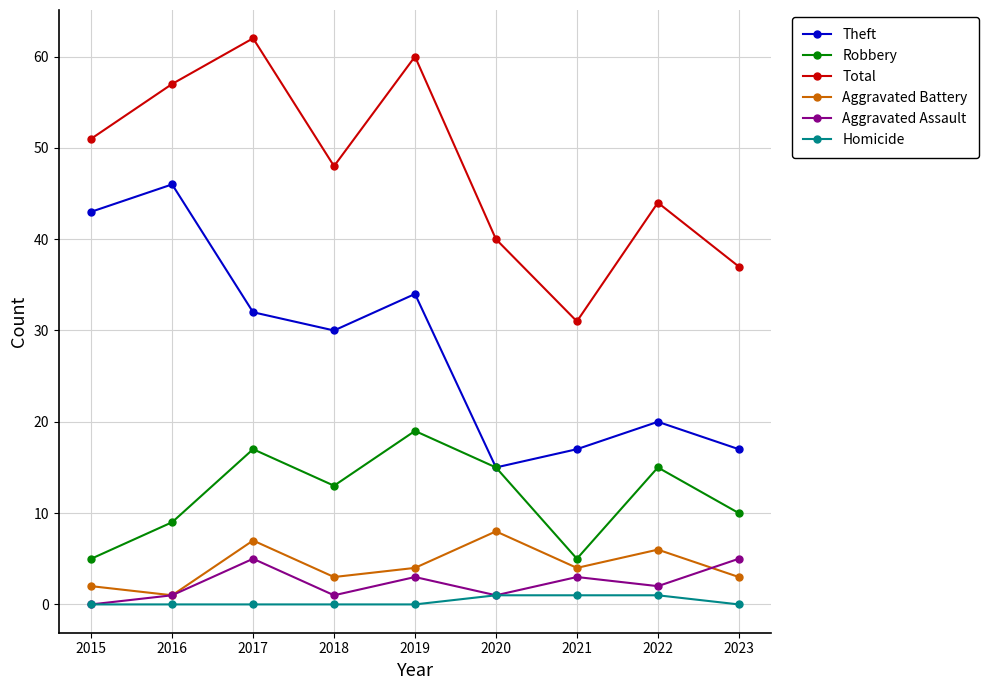

Which category has the highest value in the Robbery series?

2019